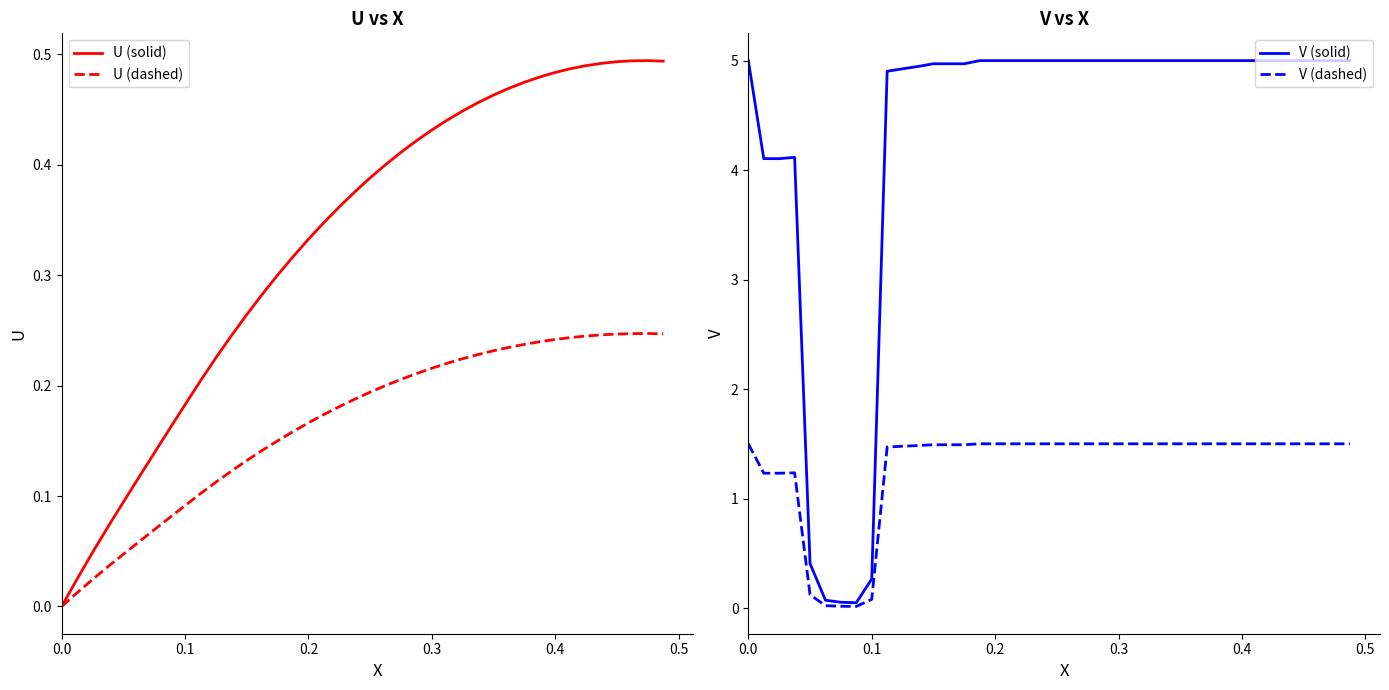

Which series ends up on top after the final intersection of U (dashed) and V (solid)?

V (solid)